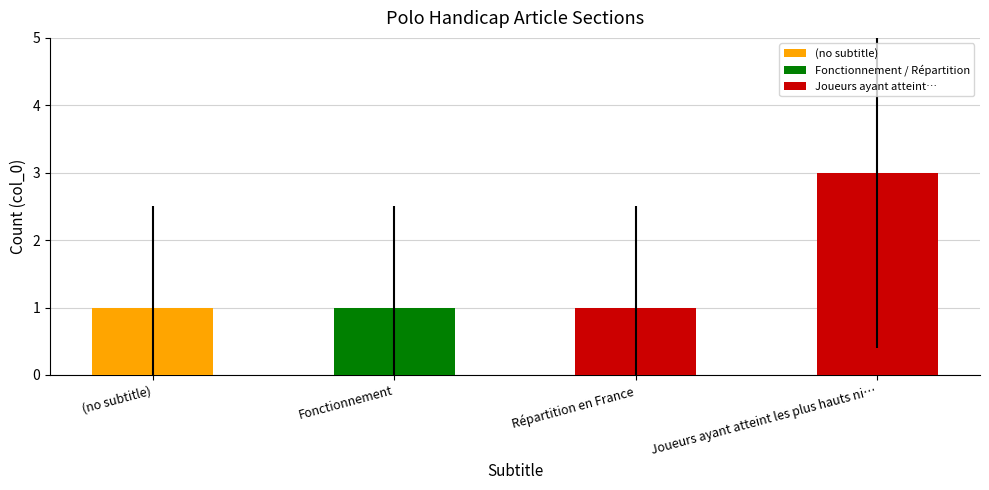

What position from the left is Joueurs ayant atteint les plus hauts ni…?

4